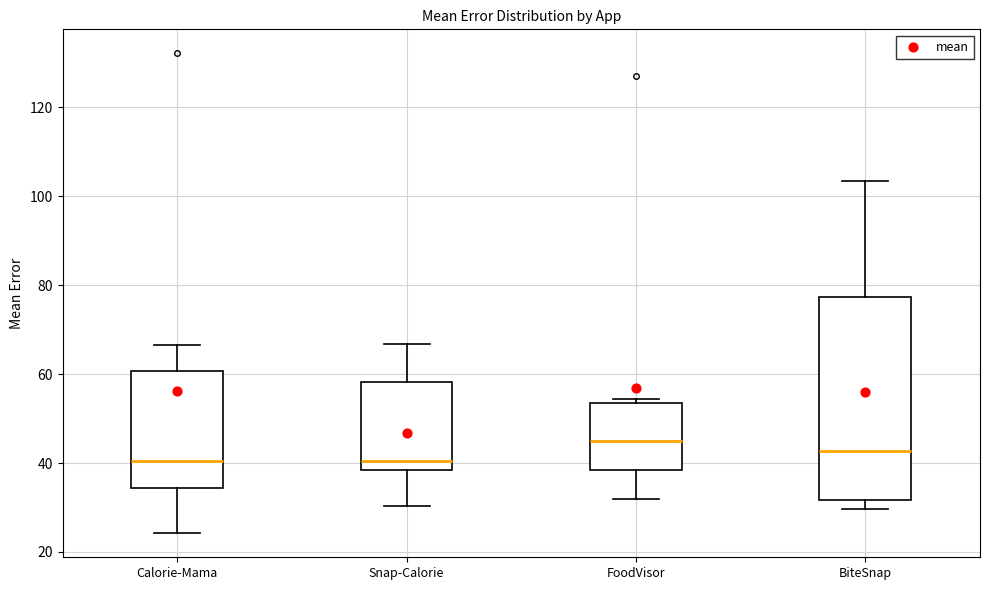

Reading left to right, transcribe this box plot: for each box, give where its median line is, the range the box spans, and where its two whiskers end, as read against the y-axis. The values are not printed on the chart, so give them approximately, as read against the axis.

Calorie-Mama: median 40, box 34 to 60, whiskers 24 to 66
Snap-Calorie: median 40, box 38 to 58, whiskers 30 to 66
FoodVisor: median 44, box 38 to 54, whiskers 32 to 54 (just above the box's upper edge)
BiteSnap: median 42, box 32 to 78, whiskers 30 to 104